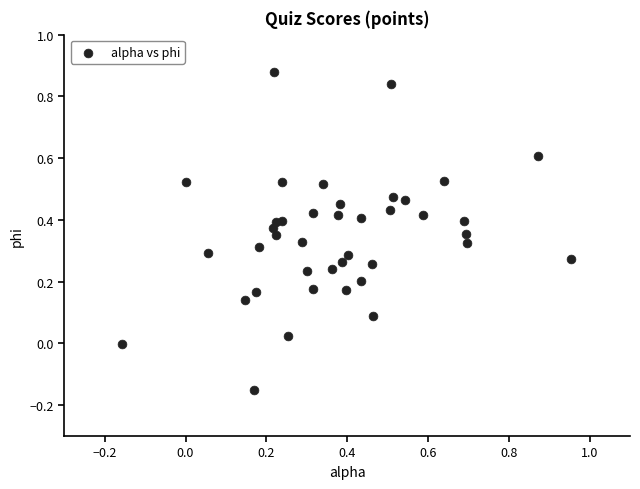

What is the range of X values (max minus min)?

1.1